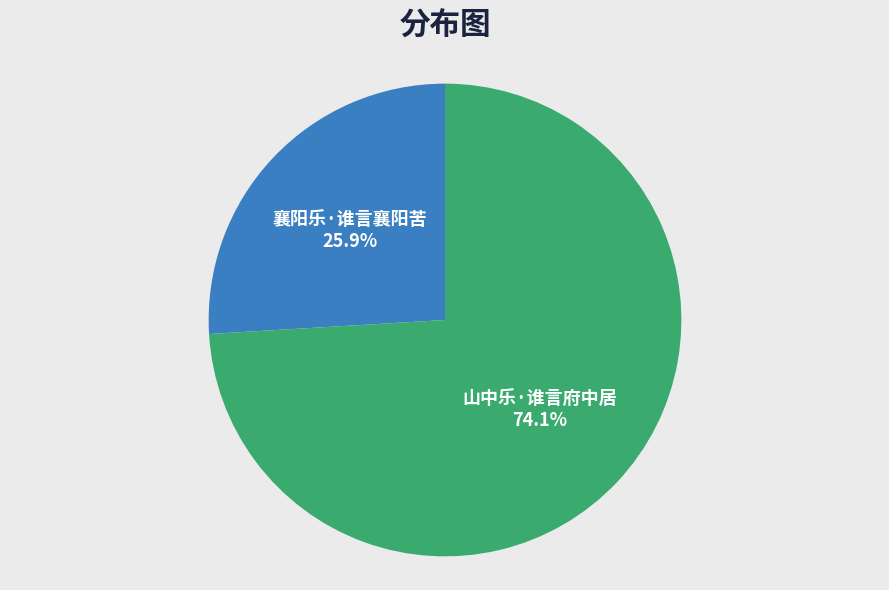

What is the ratio of the value at 山中乐·谁言府中居 to the value at 襄阳乐·谁言襄阳苦?

2.9